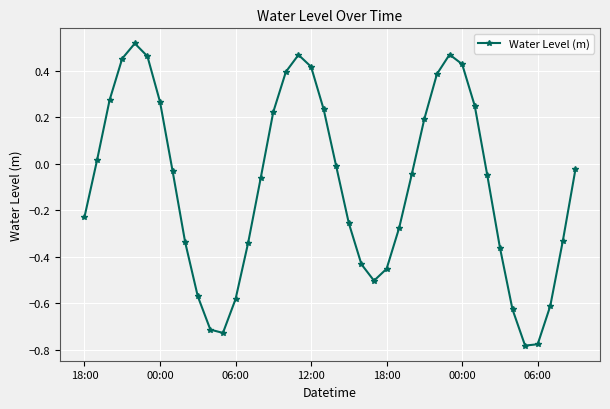

What is the difference between the maximum and minimum values?

1.3